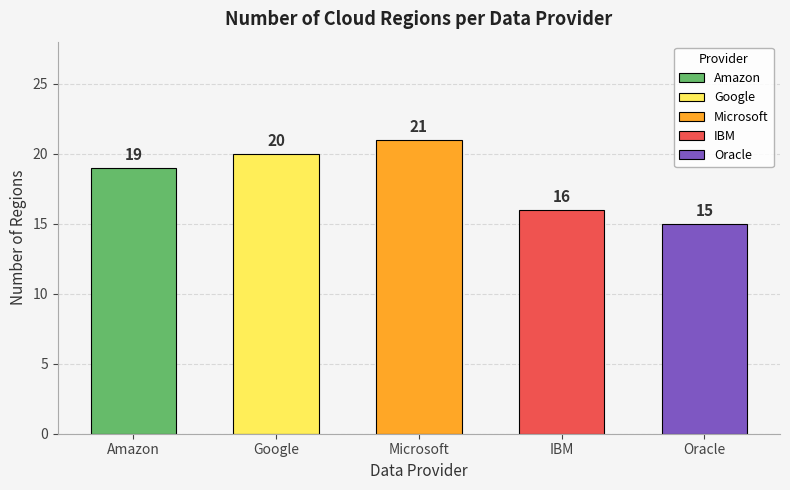

How many data points does each series have?

5